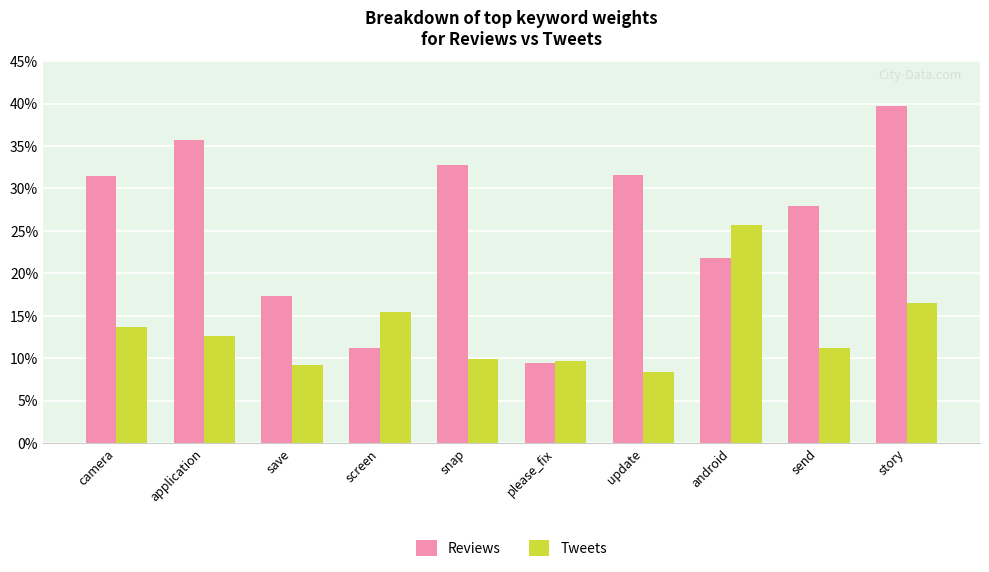

At how many categories does at least one series exceed 0?

10